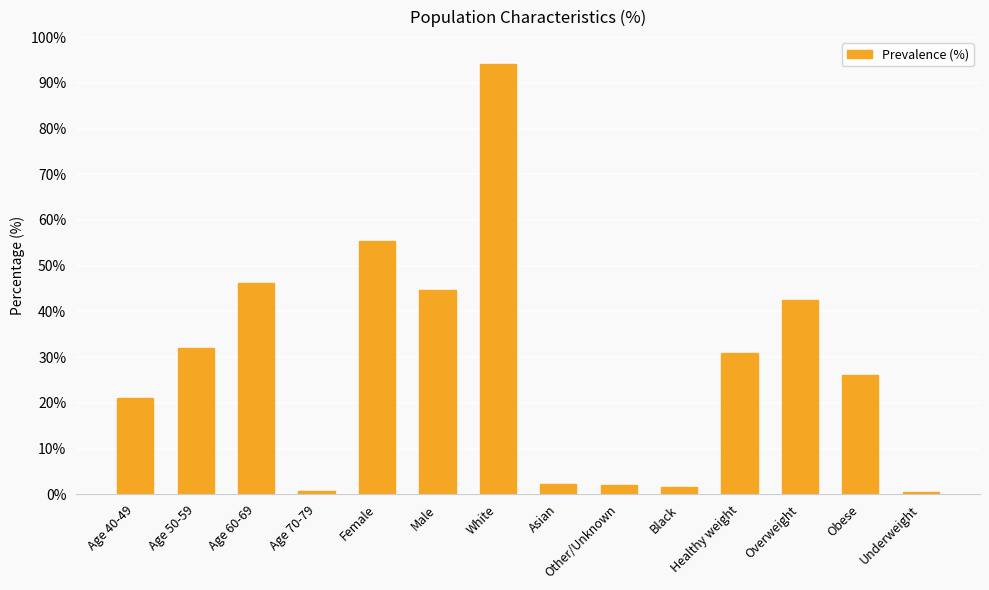

Which has a higher value, Male or Age 40-49?

Male